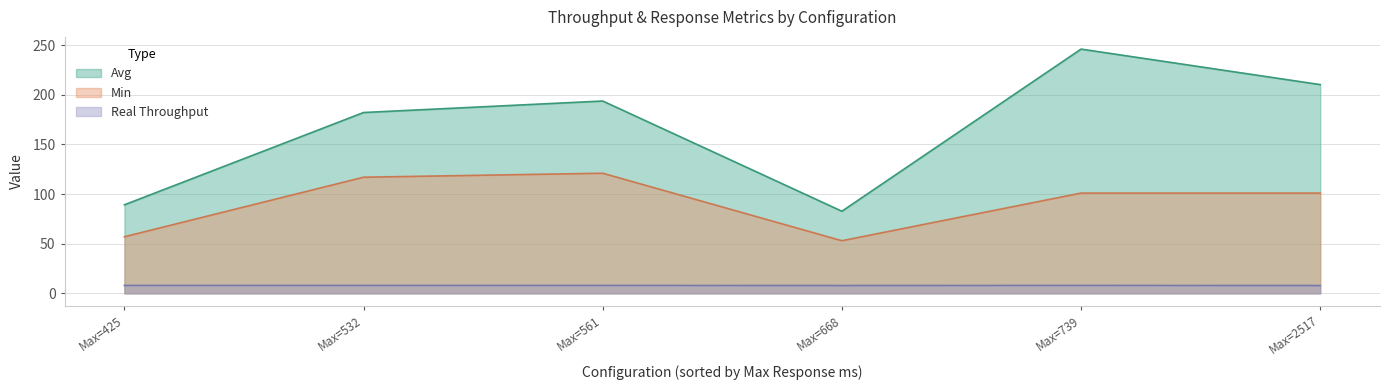

True or false: Min has more than 2 interior local peaks.

False